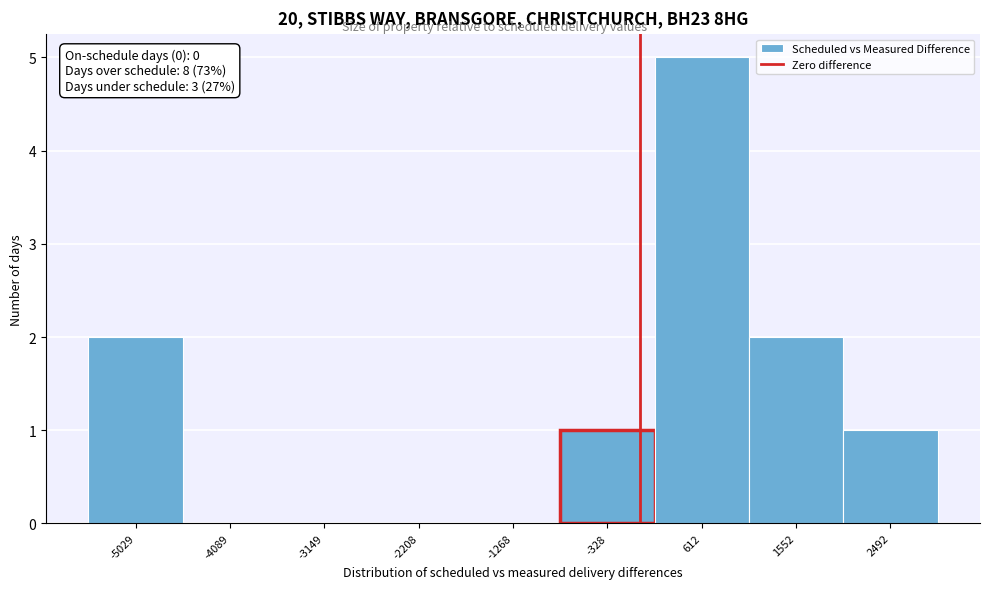

Which range on the x-axis has the tallest bar?

100 to 1100